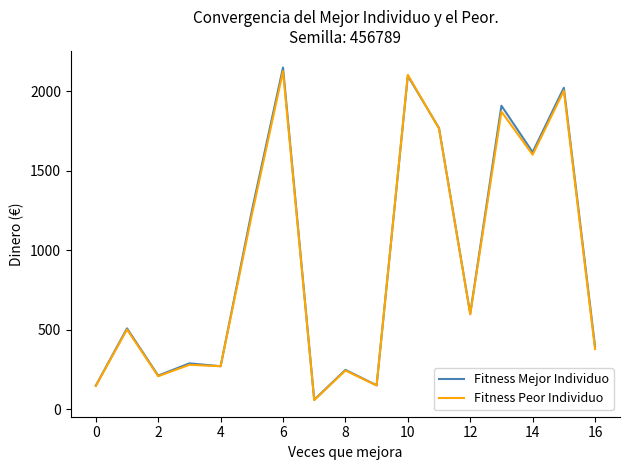

What is the greatest value displayed?

2150